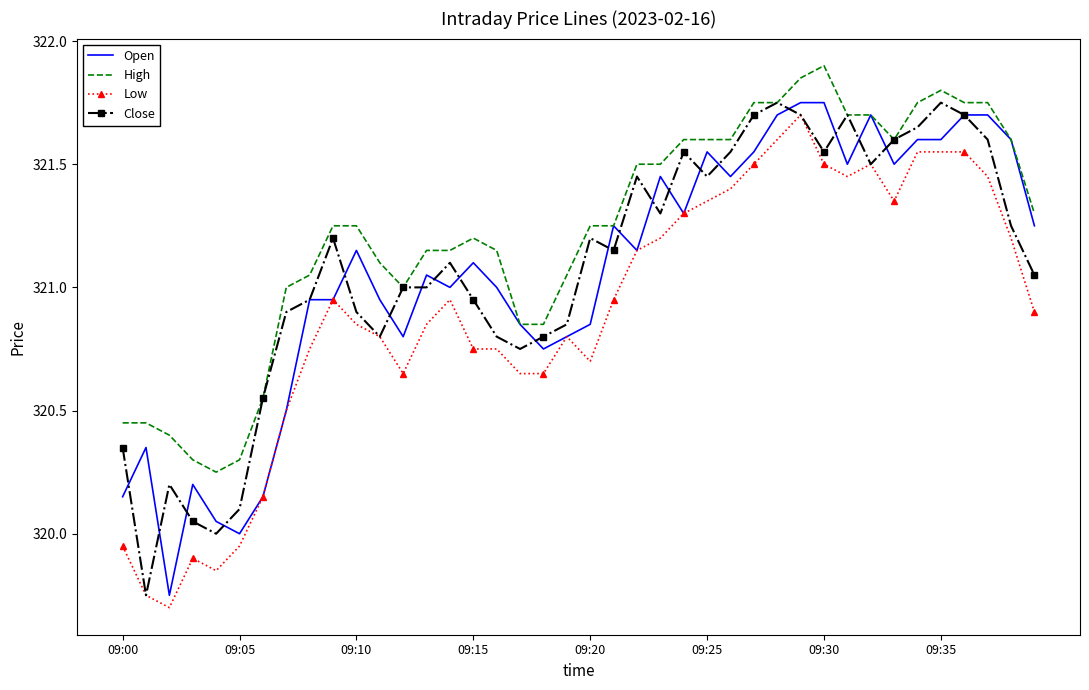

What is the smallest value displayed?

319.7